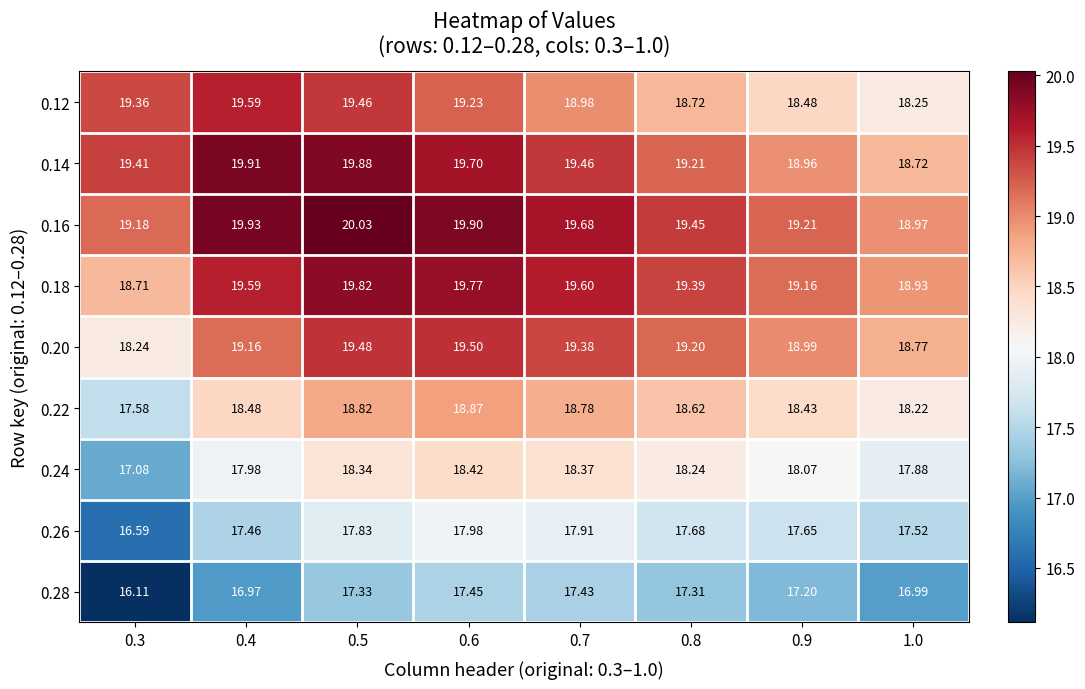

How many values in the 0.22 series exceed 18?

7